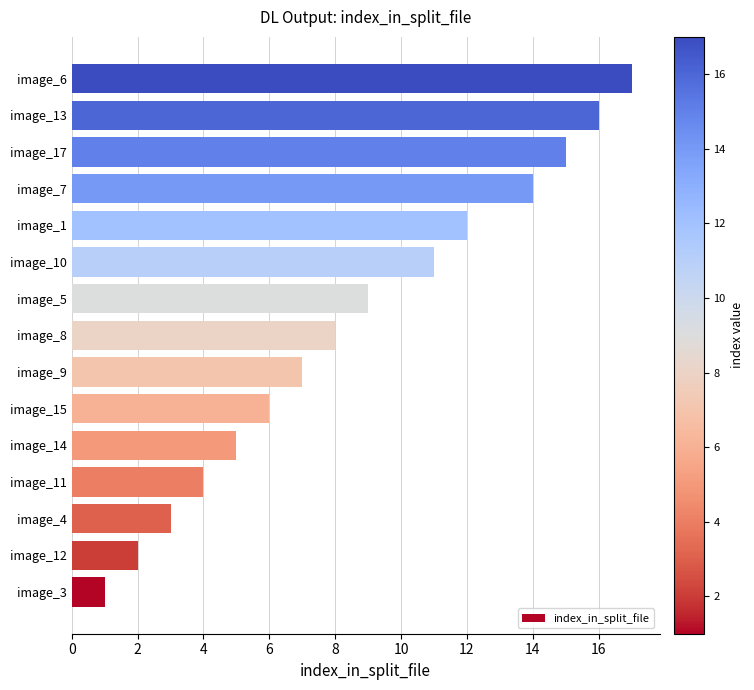

Count the number of data series in this chart.

1